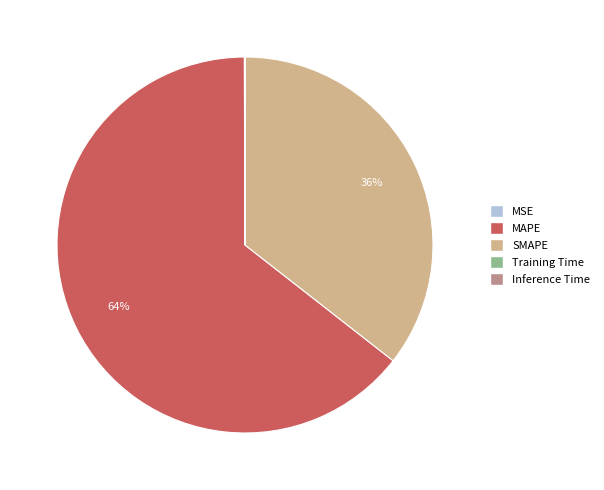

To the nearest percent, what is the combined percentage of MAPE and SMAPE?

100%